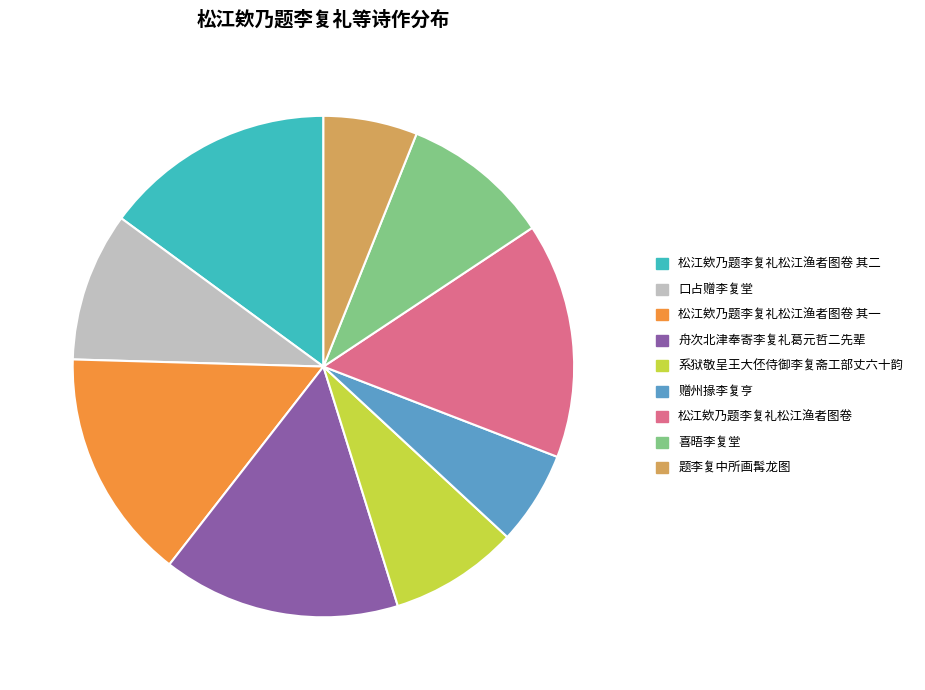

The 口占赠李复堂 slice represents 21% of the pie. True or false?

False